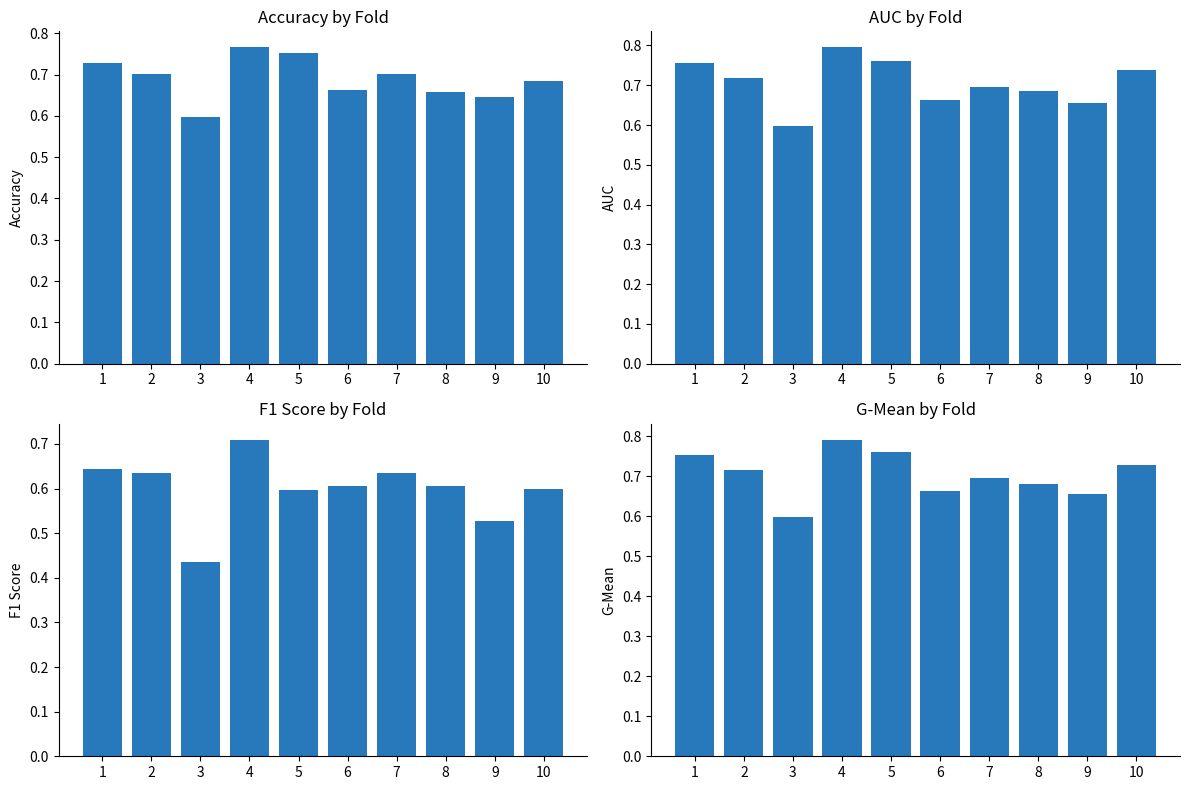

What is the lowest value of the accuracy series?

0.6